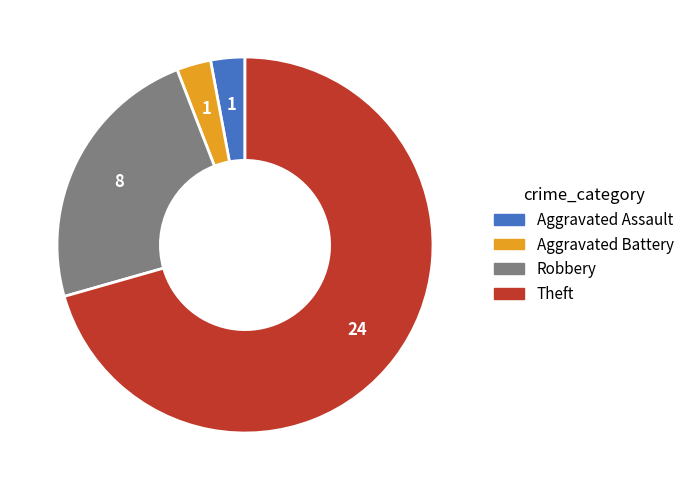

True or false: Theft accounts for 71% of the total.

True